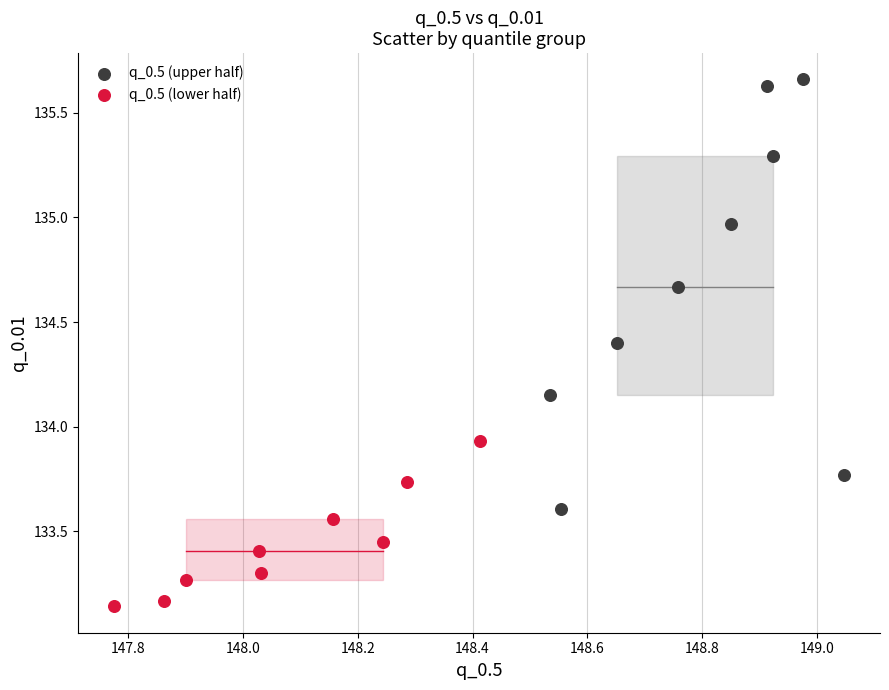

Which series has the largest Y range (max minus min)?

q_0.5 (upper half)